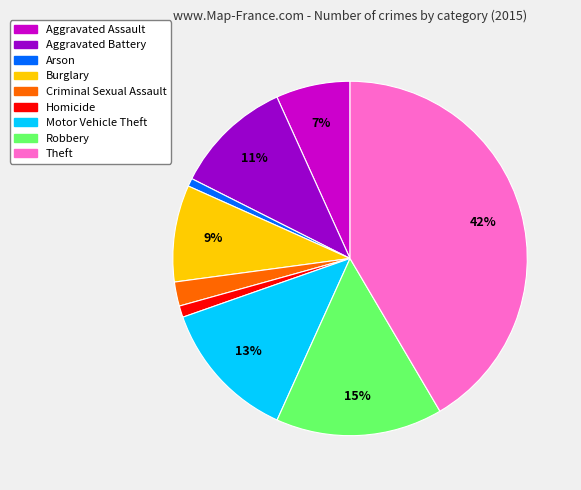

Is Robbery the majority of the pie?

No